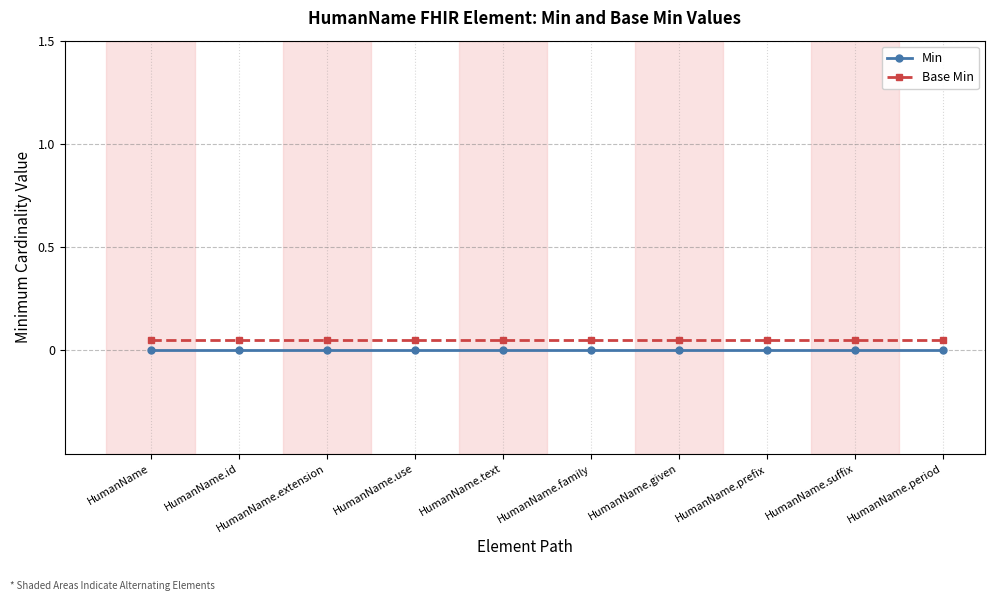

What is the label of the 9th point from the left?

HumanName.suffix